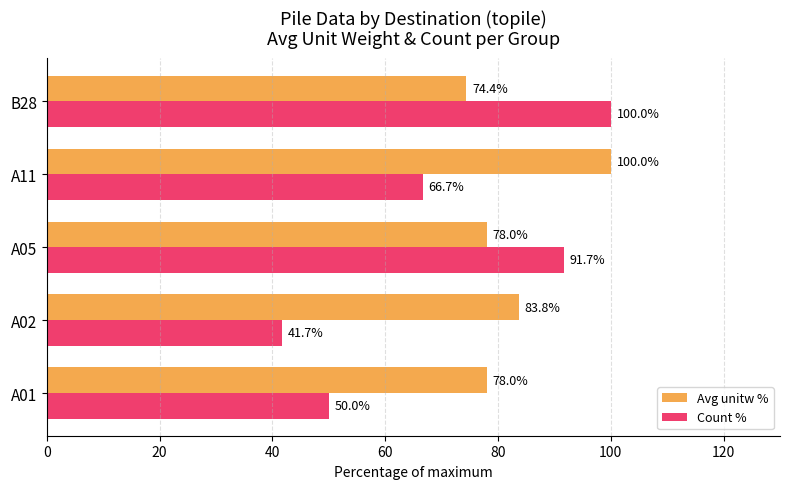

At which label is Count % closest to 70?

A11